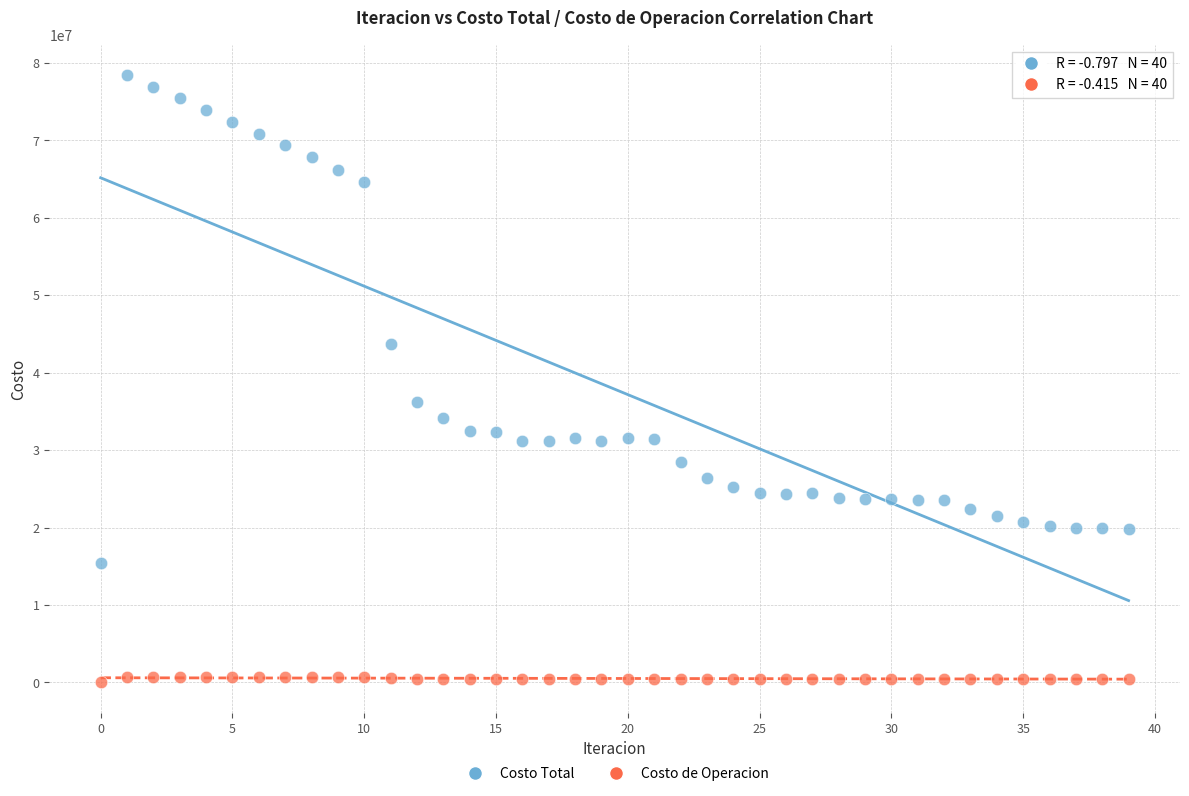

Which series contains the highest Y value?

Costo Total